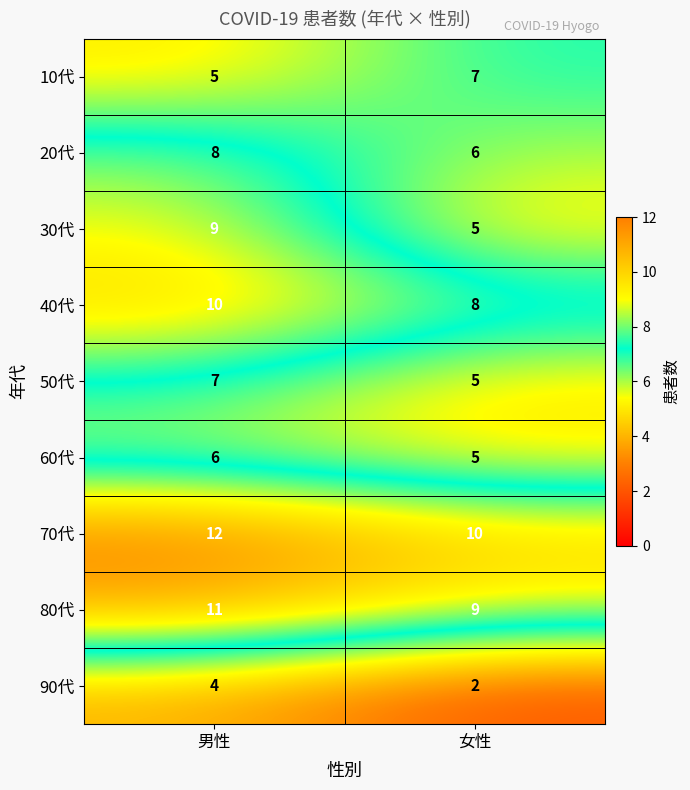

At which category is the sum across all series the highest?

男性